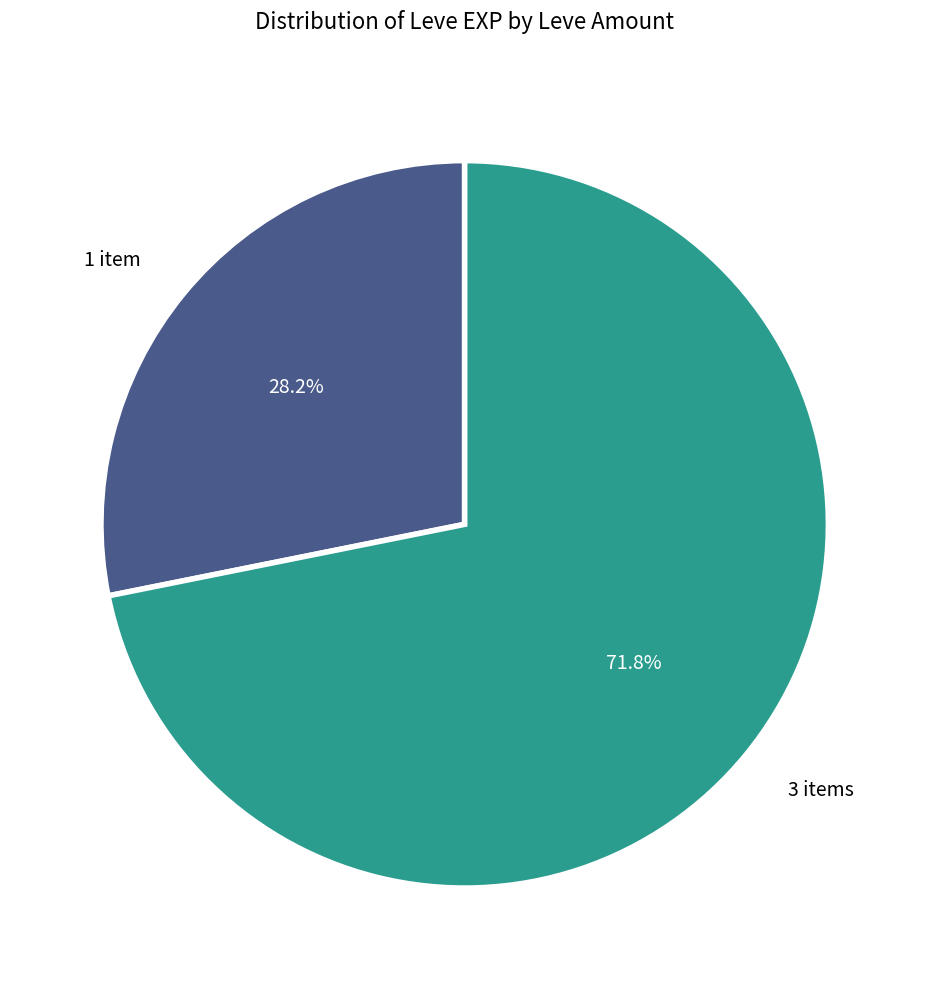

What percentage do 1 item and 3 items together represent?

100.0%